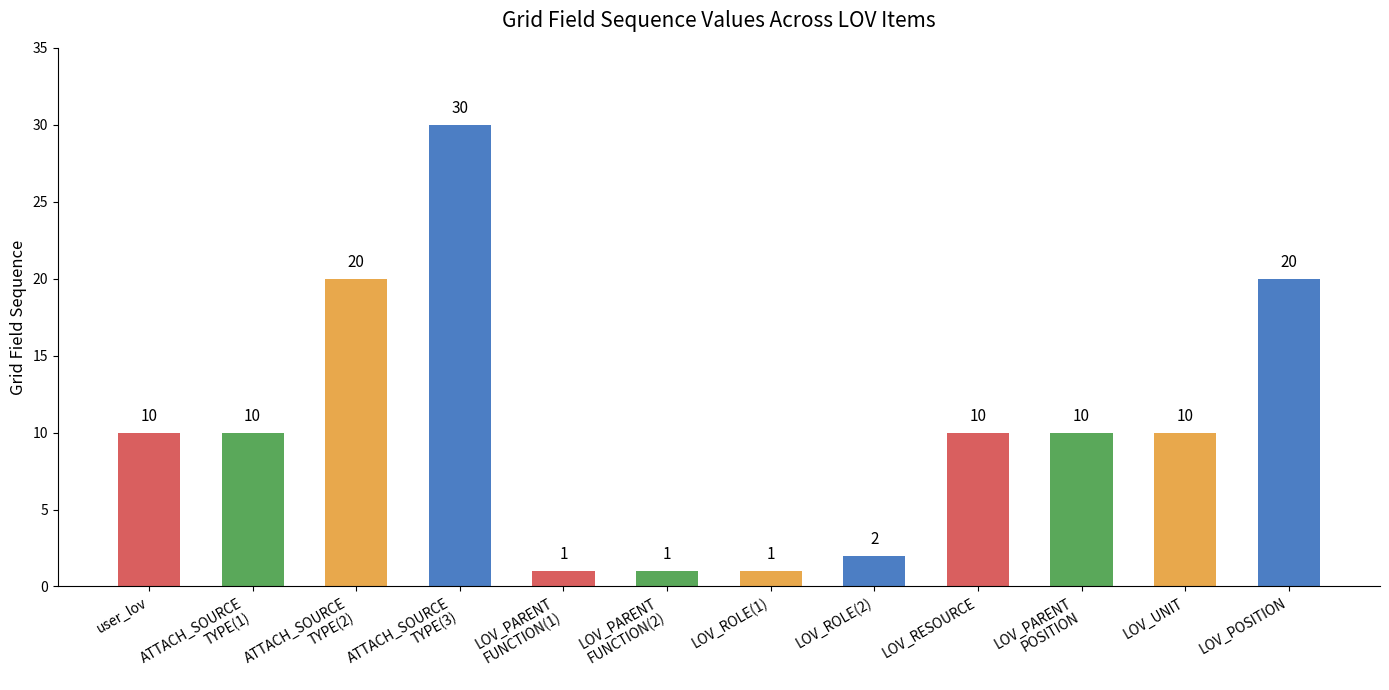

What is the greatest value displayed?

30